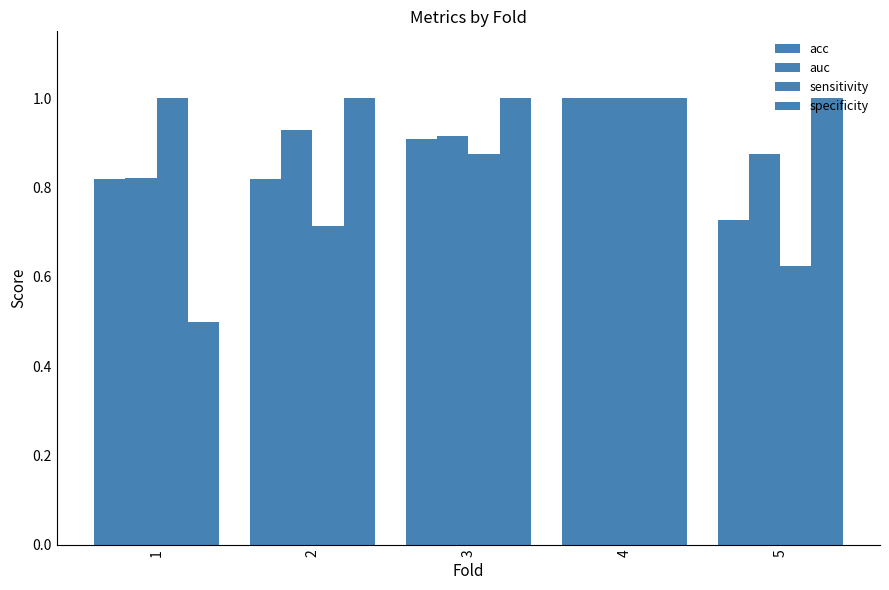

How many categories are shown in the chart?

5